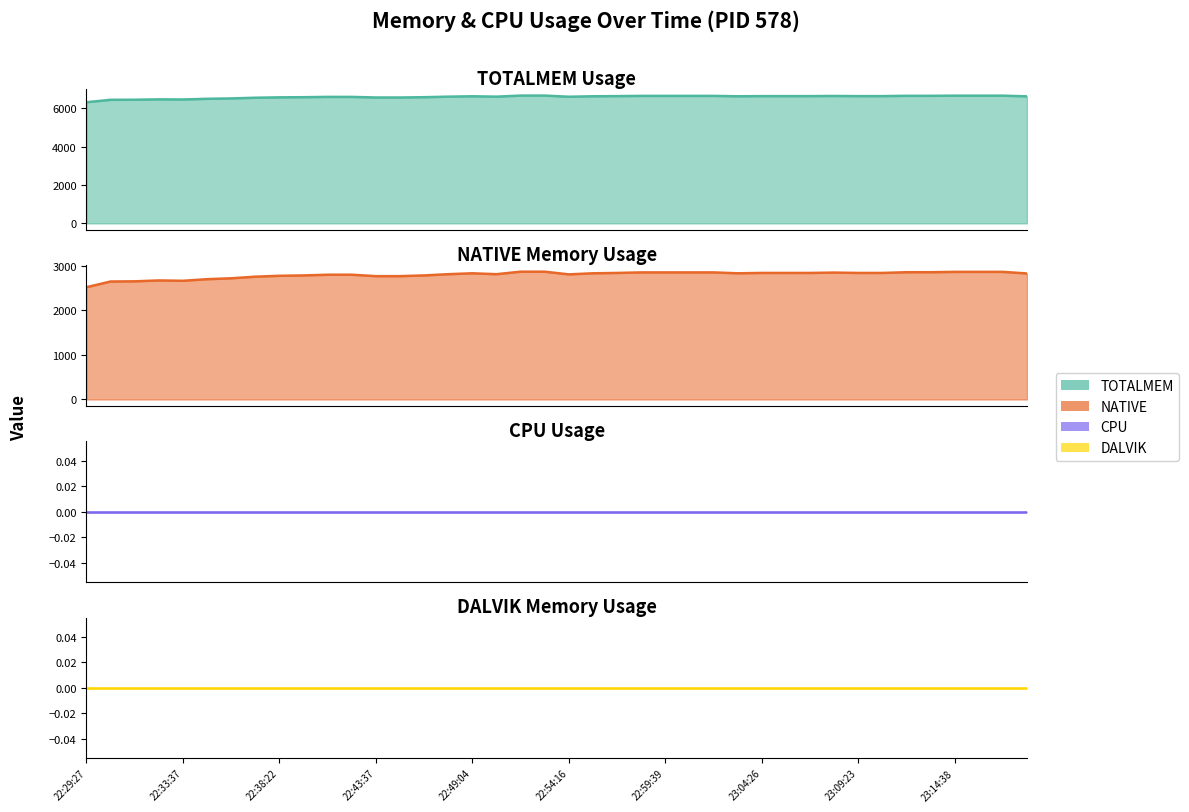

The TOTALMEM series shows 8814 at 22:54:16. True or false?

False